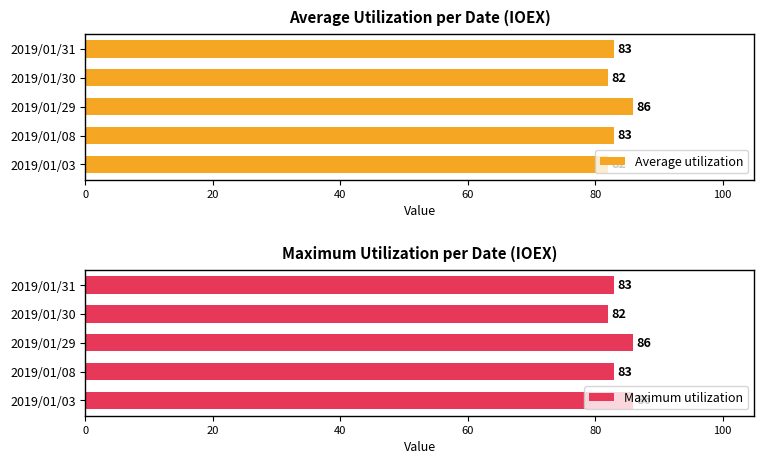

What is the difference between the maximum and minimum values in the Maximum utilization series?

4